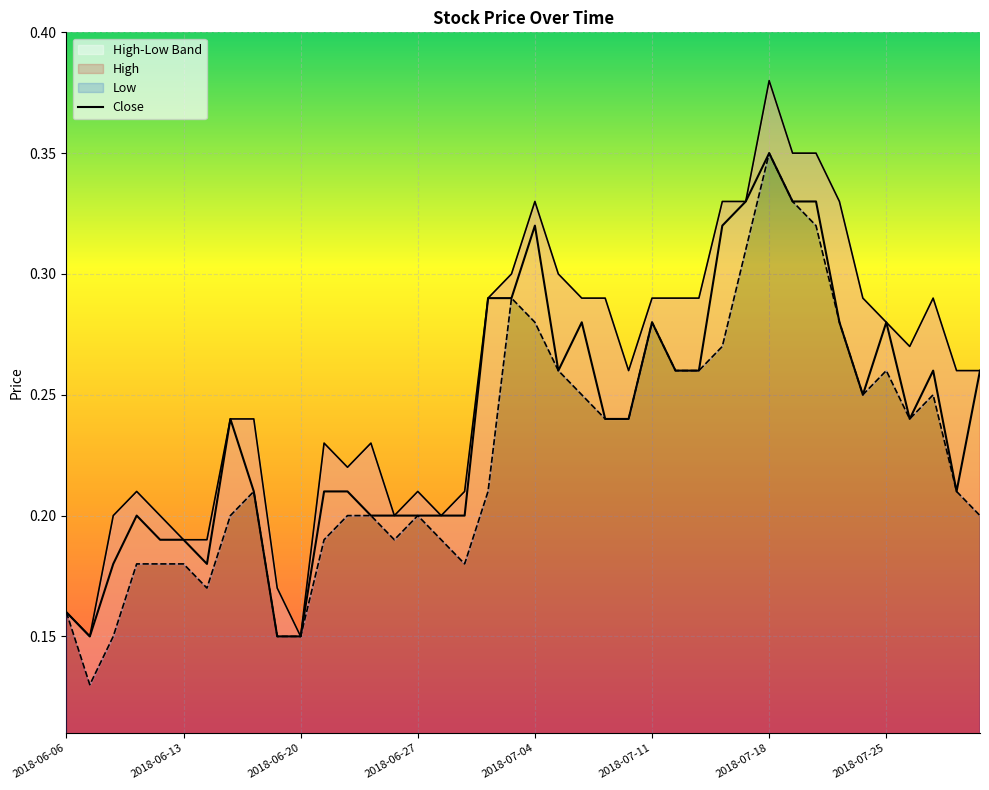

What is the sum of all values?

9.6